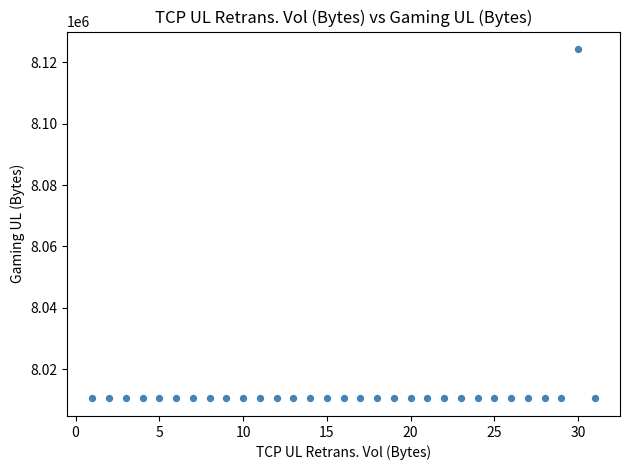

How many data points are displayed?

31